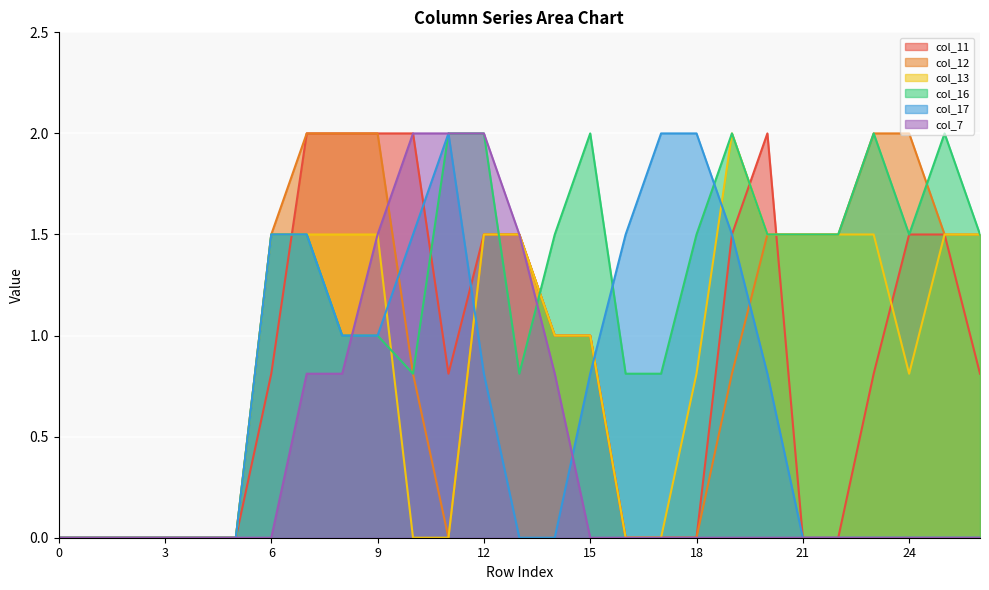

What is the sum of all col_13 values?

23.6